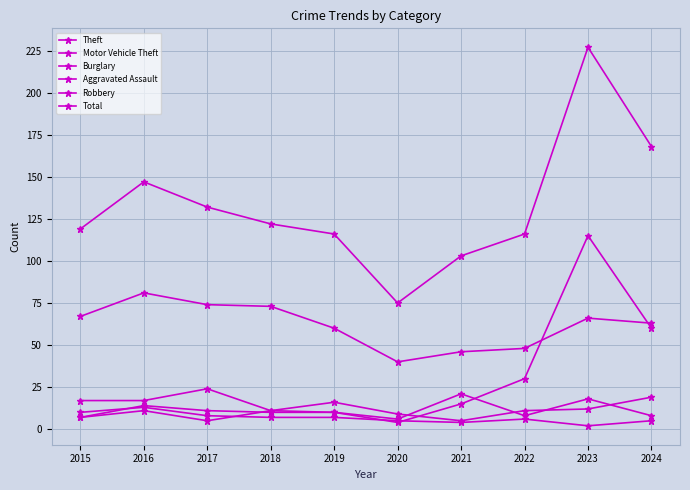

In Burglary, how many points are lower than both neighbors (excluding endpoints)?

2